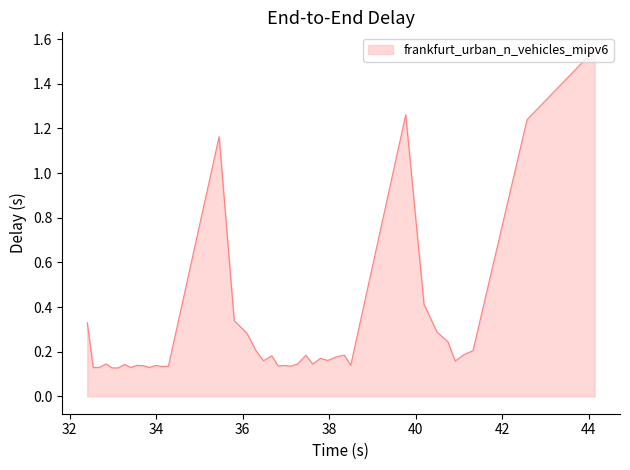

How many lines are shown in the chart?

1